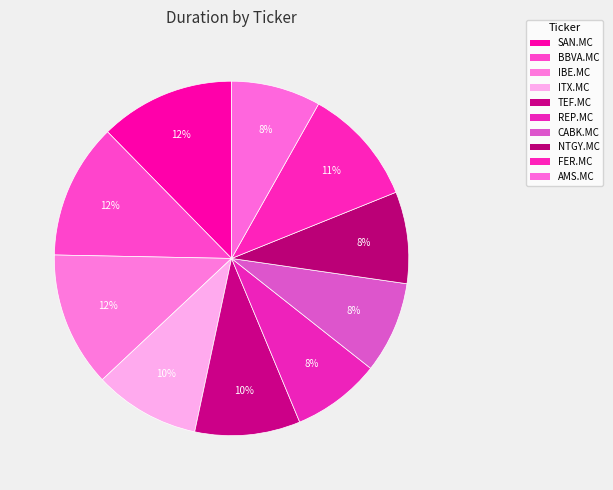

Which category has the smallest portion of the pie?

REP.MC